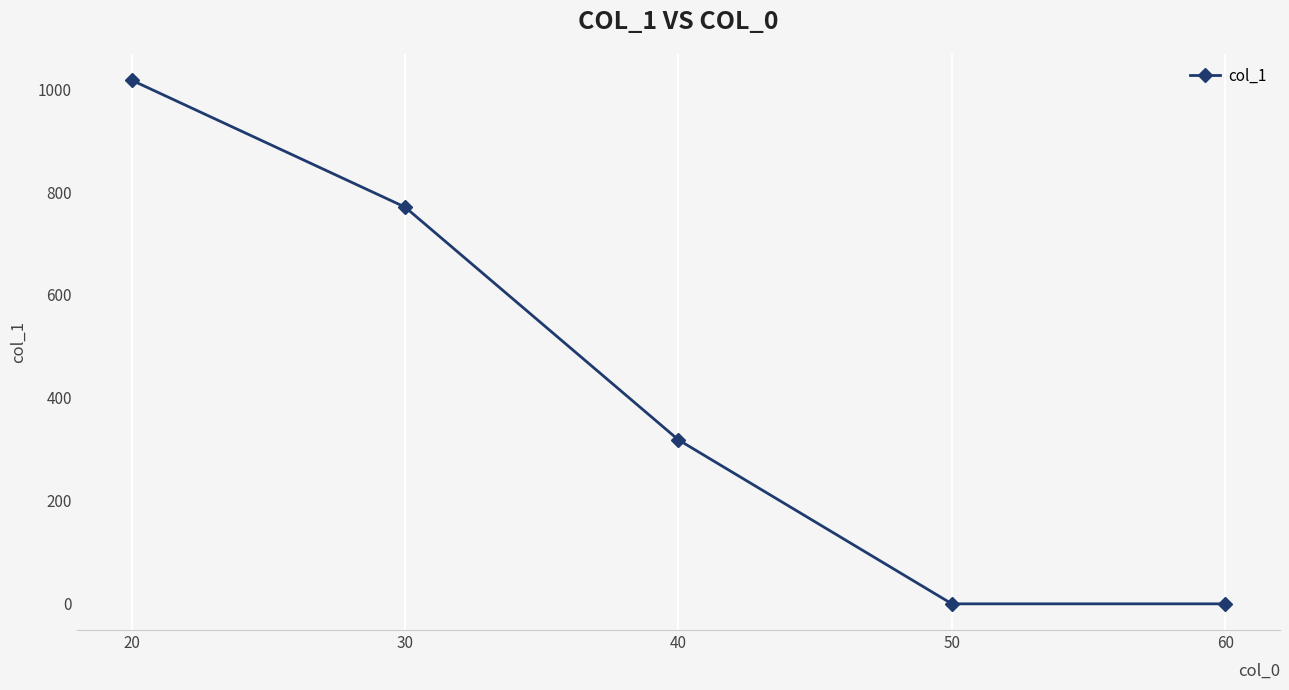

What is the greatest value displayed?

1018